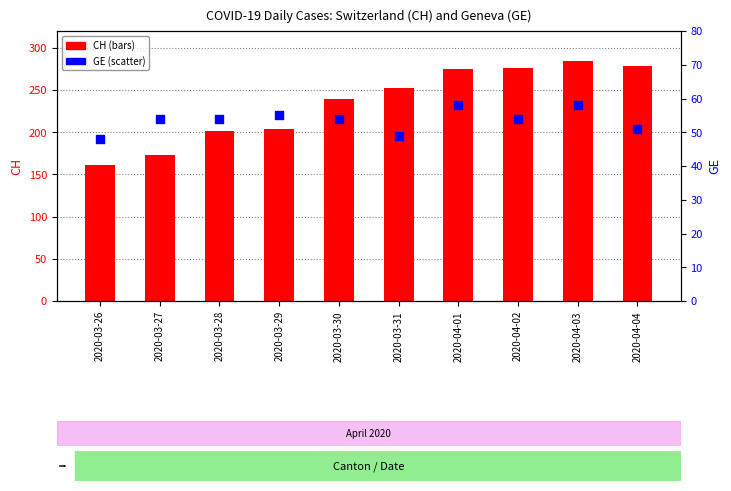

Which series has the largest total across all categories?

CH